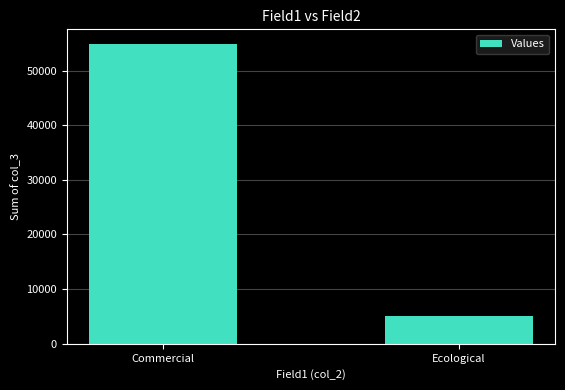

What is the difference between the values at Commercial and Ecological?

49667.9